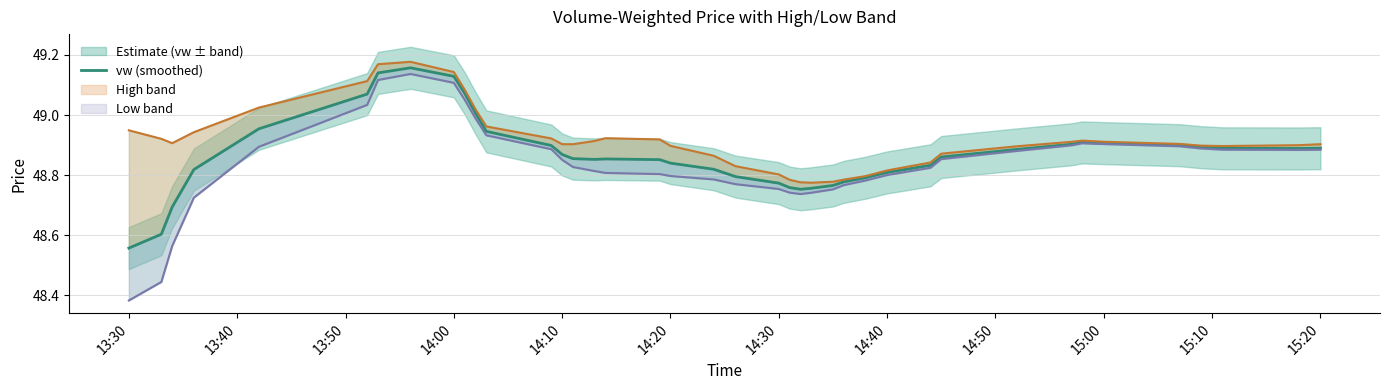

What is the label of the 38th point from the right?

13:50